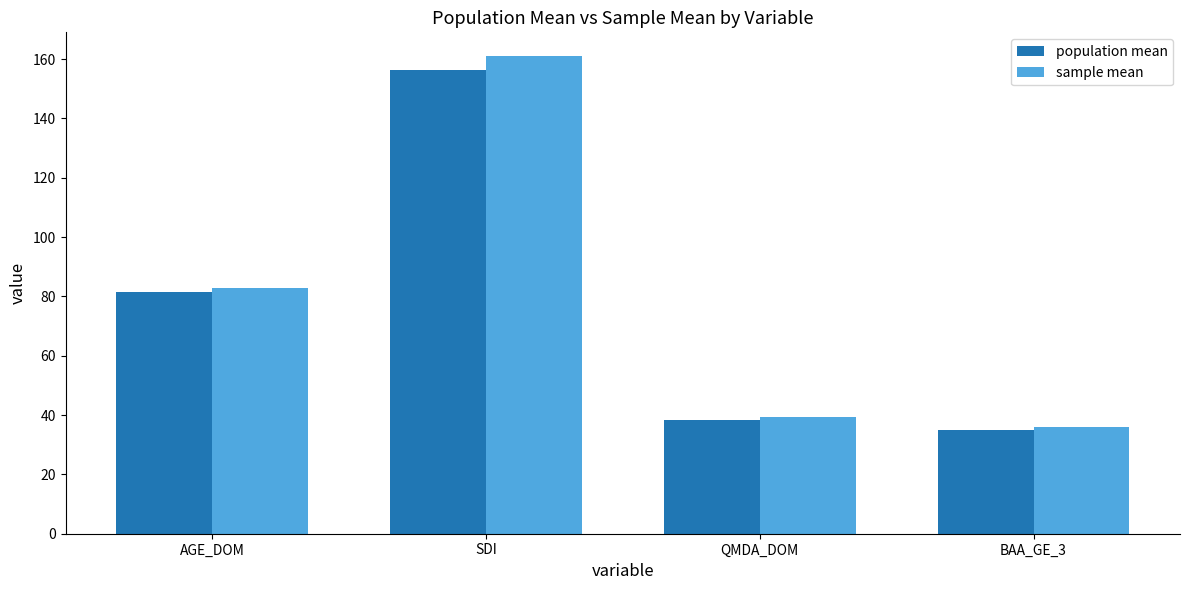

Rank the series at SDI from highest to lowest value.

sample mean, population mean